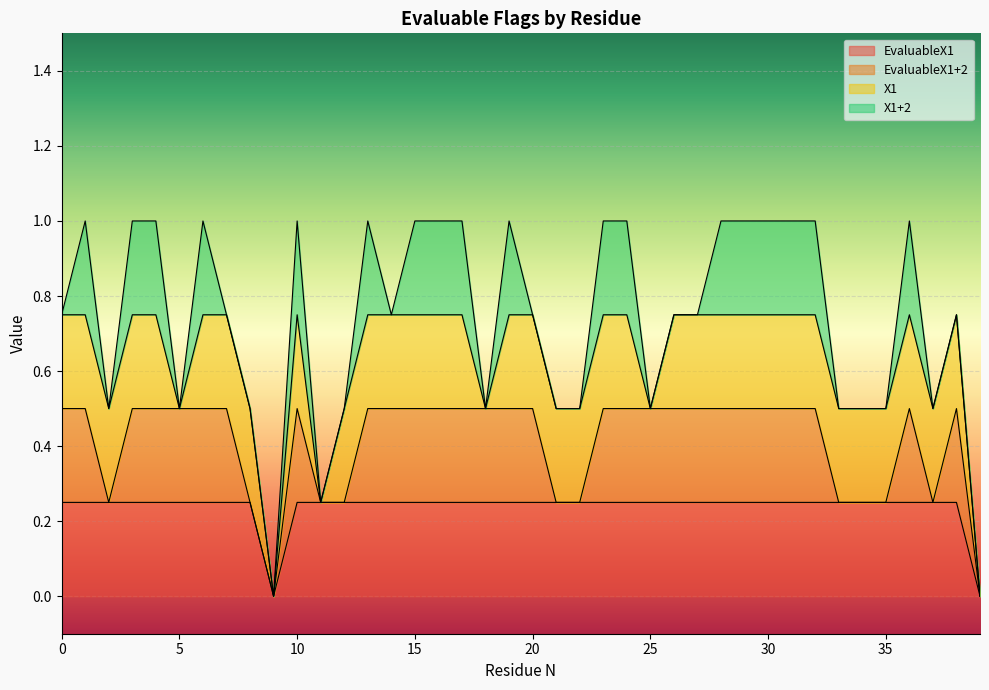

List the series in order of their peak value, lowest first.

EvaluableX1, EvaluableX1+2, X1, X1+2